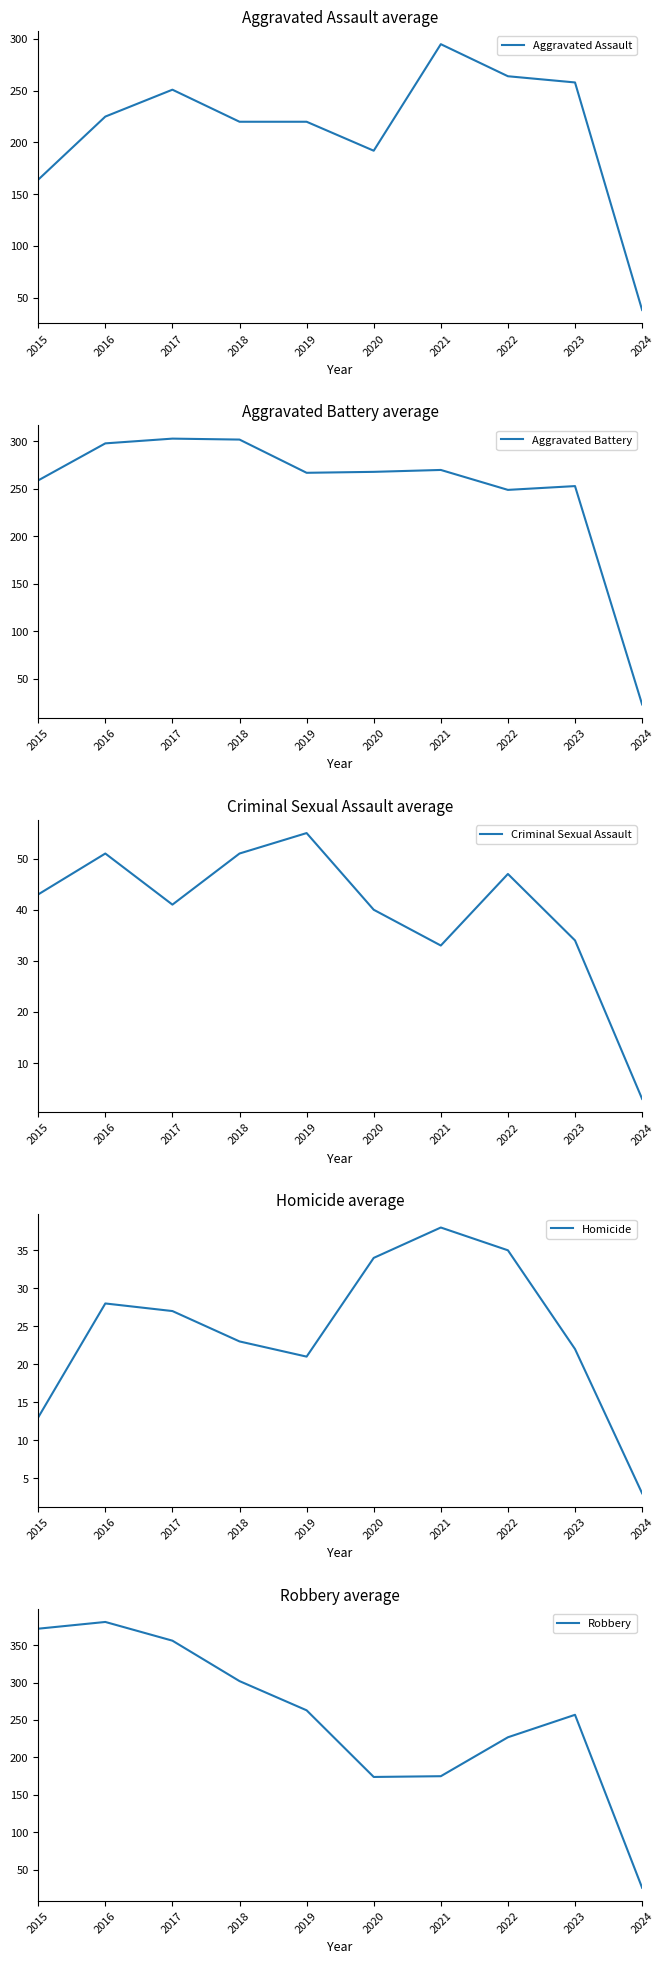

Does the chart have visible grid lines?

No